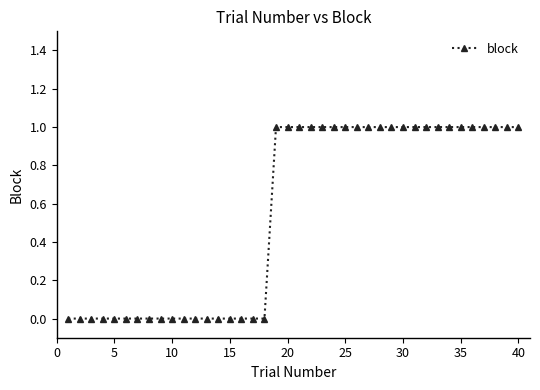

How many lines are shown in the chart?

1